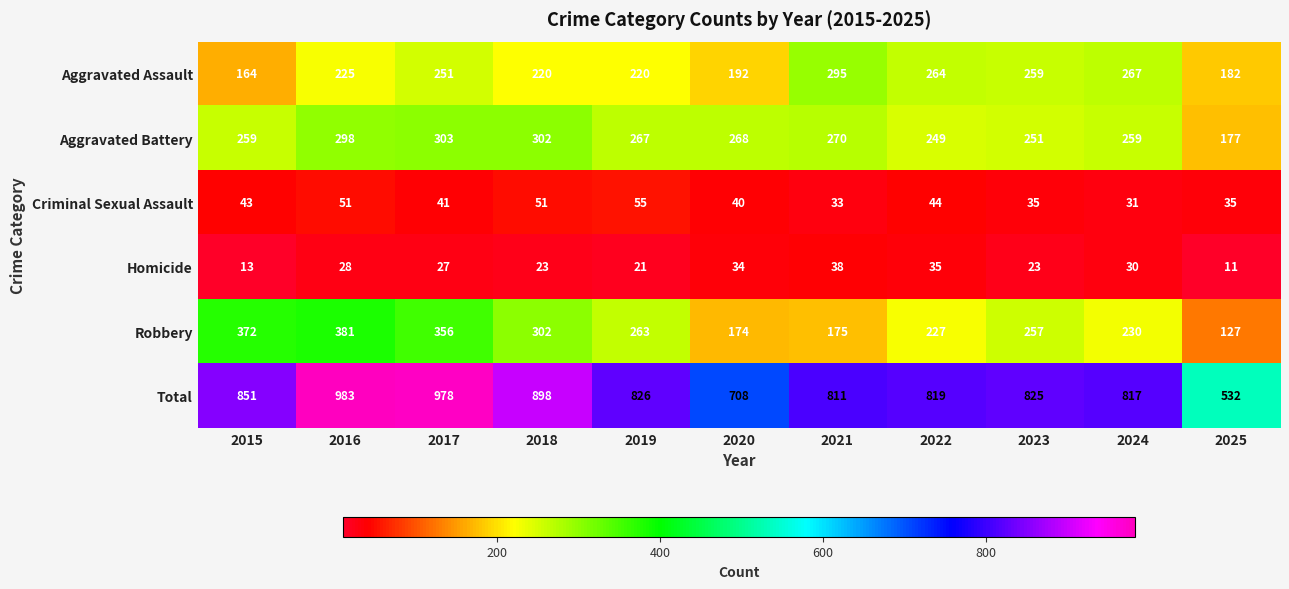

Count the number of data series in this chart.

6